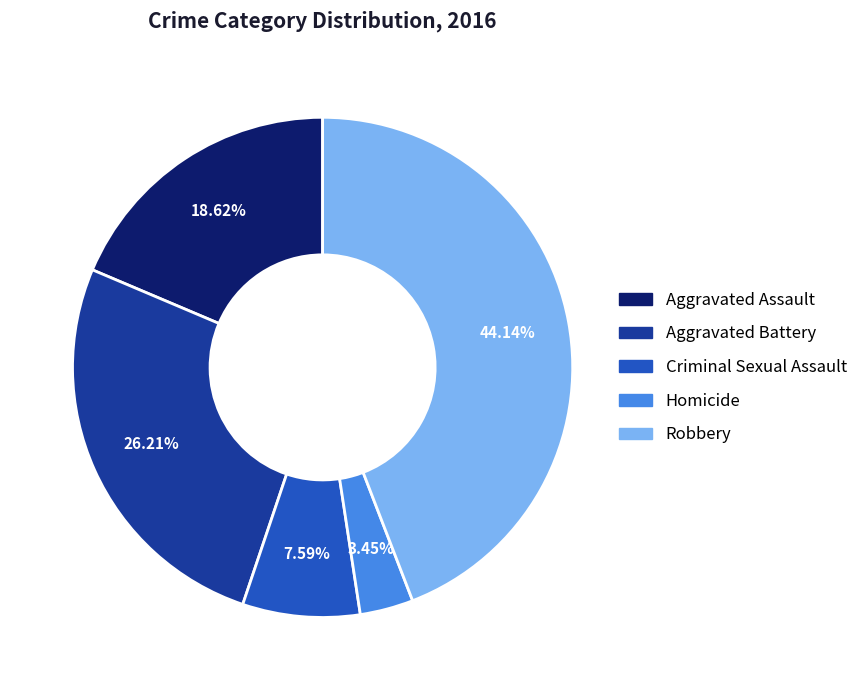

To the nearest percent, what is the difference between the Homicide and Criminal Sexual Assault slice percentages?

4%